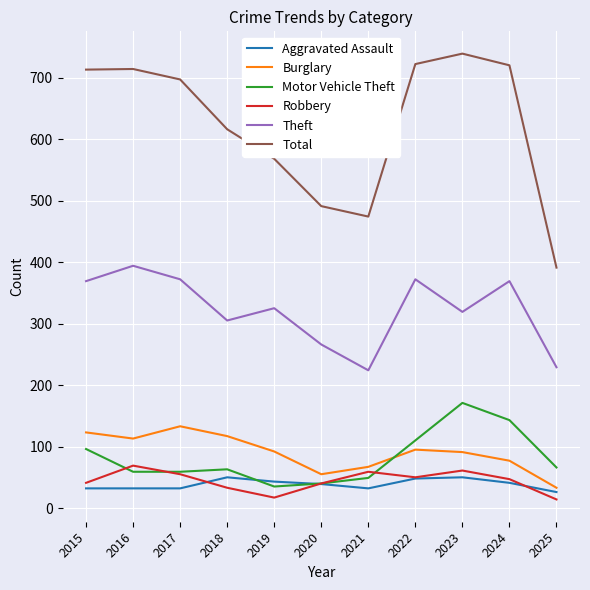

What is the greatest value displayed?

739